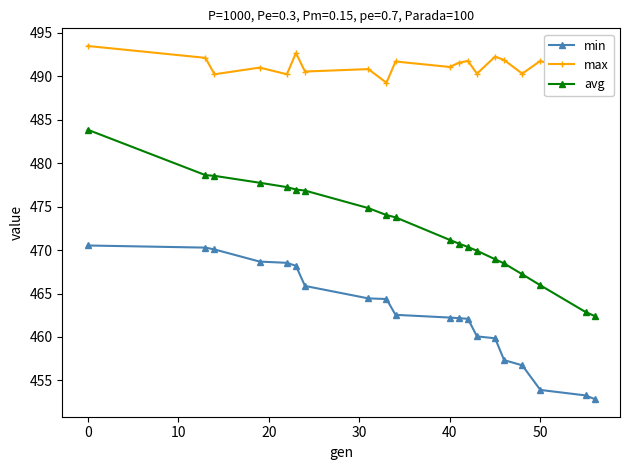

True or false: max has more than 2 points higher than both neighbors.

True